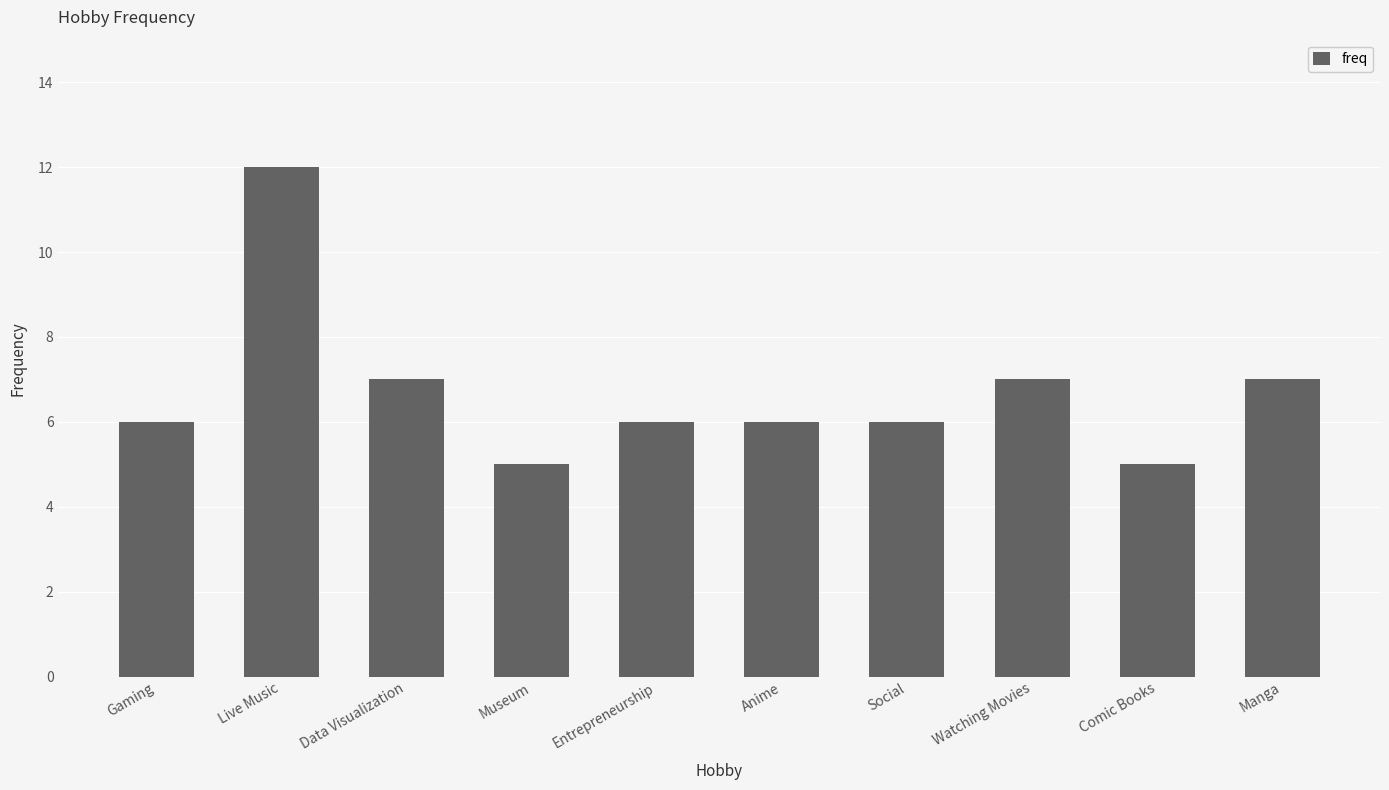

The chart shows a value of 4 at Social. True or false?

False